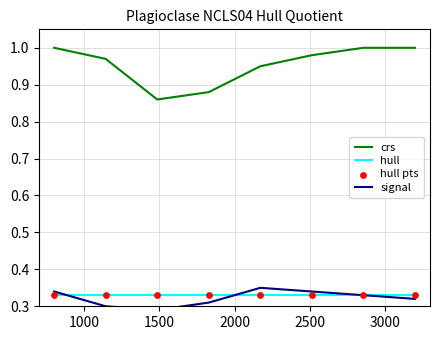

True or false: hull and crs intersect in this chart.

False